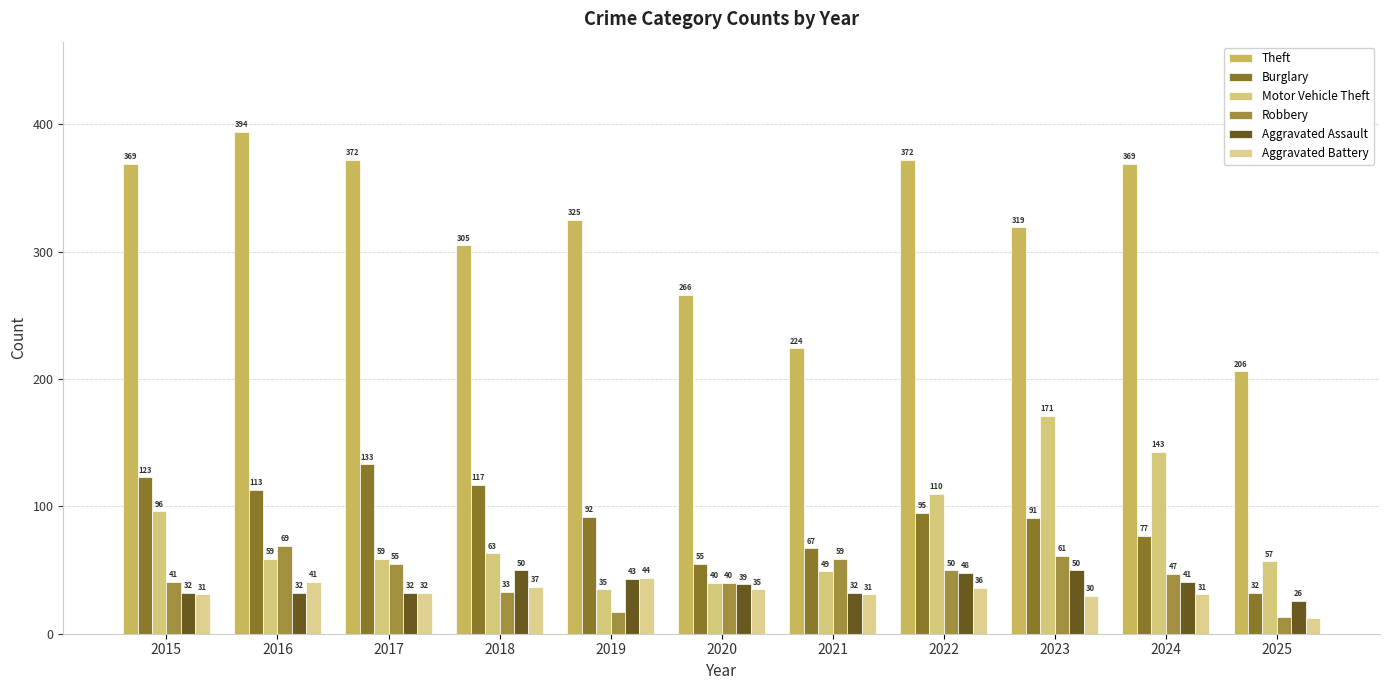

Reading right to left, transcribe all the data shown in this chart.

Theft: 206	369	319	372	224	266	325	305	372	394	369
Burglary: 32	77	91	95	67	55	92	117	133	113	123
Motor Vehicle Theft: 57	143	171	110	49	40	35	63	59	59	96
Robbery: 13	47	61	50	59	40	17	33	55	69	41
Aggravated Assault: 26	41	50	48	32	39	43	50	32	32	32
Aggravated Battery: 12	31	30	36	31	35	44	37	32	41	31